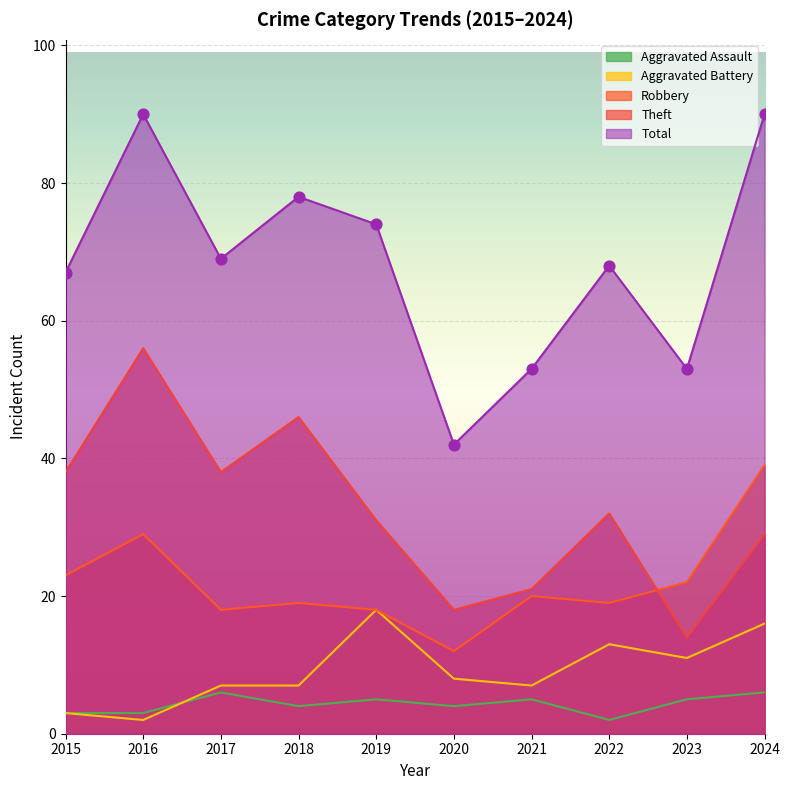

Is the value of Total at 2021 greater than the value of Aggravated Battery at 2020?

Yes